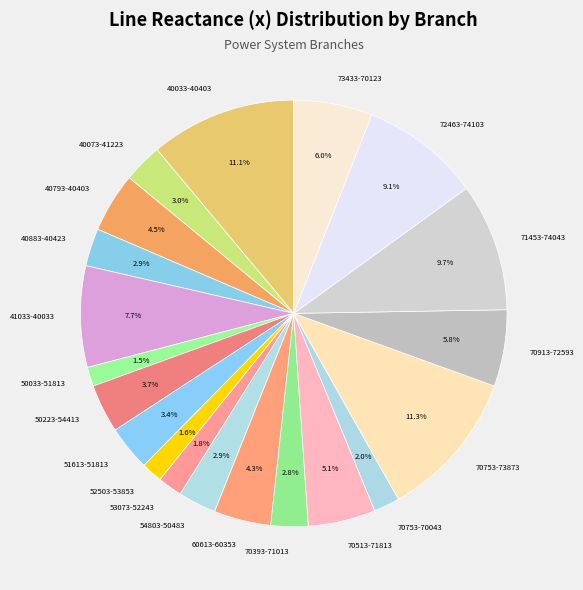

To the nearest percent, what portion does 72463-74103 represent?

9%